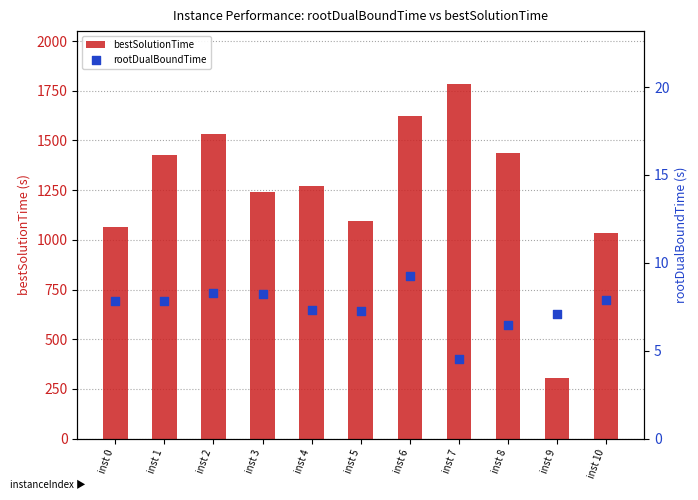

Which series has the largest total across all categories?

bestSolutionTime